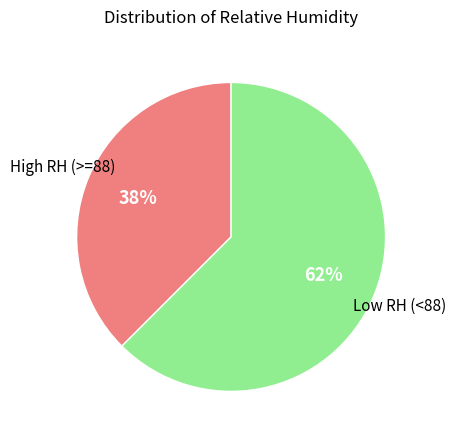

To the nearest percent, what is the average slice percentage?

50%